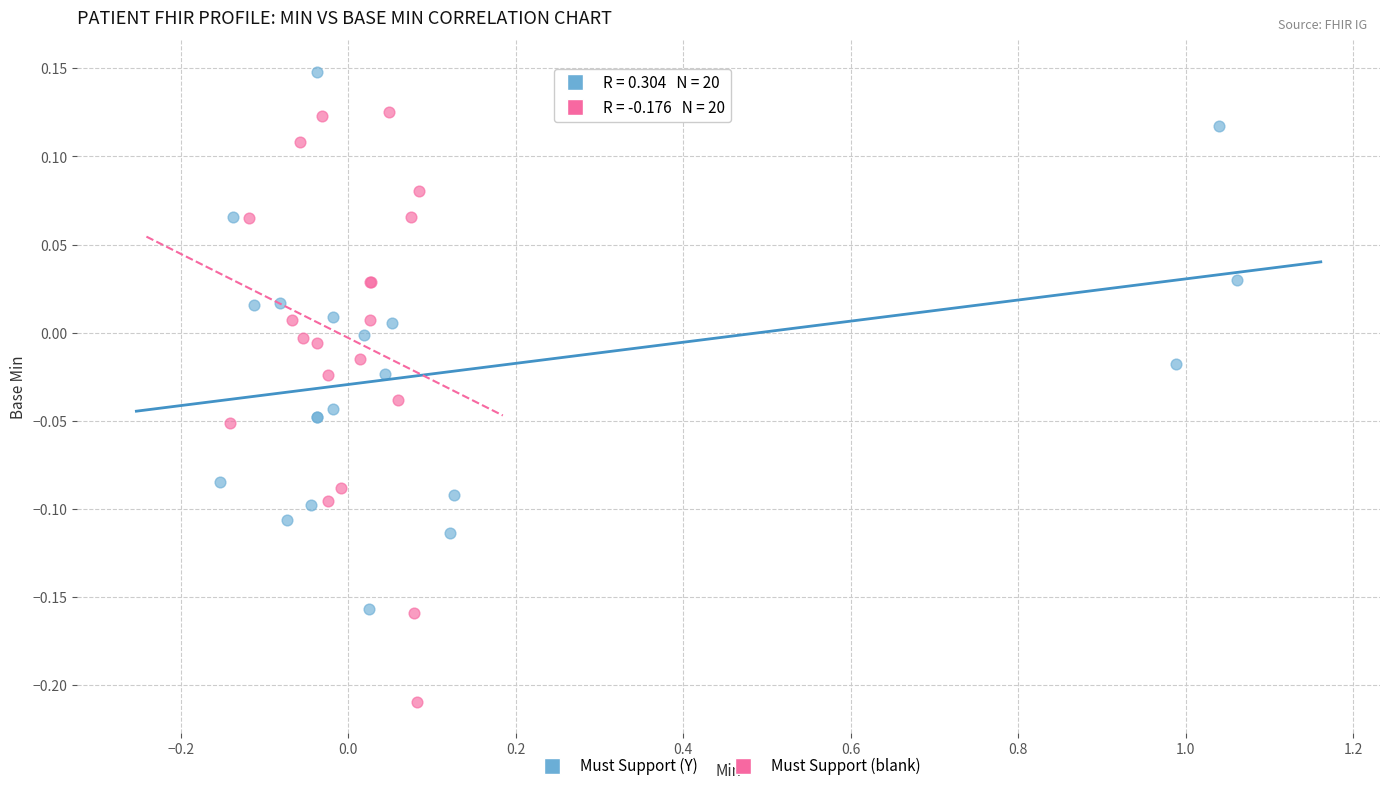

What are all the series names shown in the legend?

Must Support (Y), Must Support (blank)